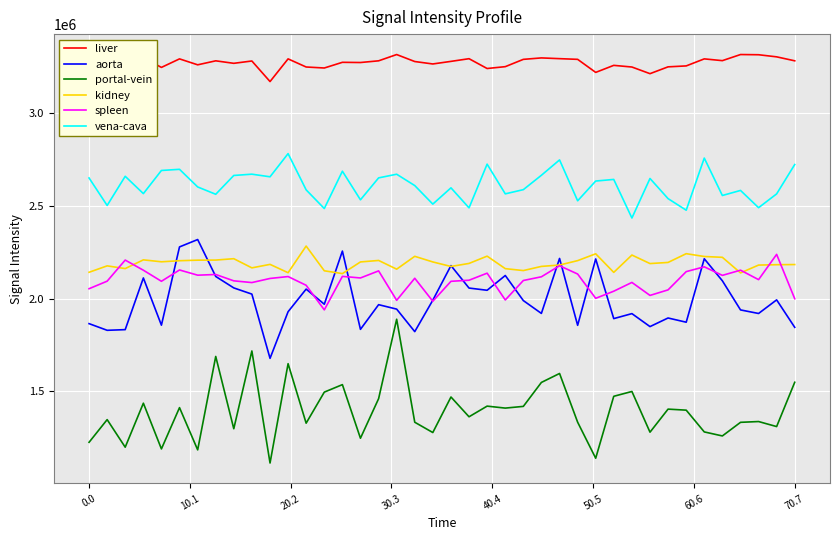

Which series has the largest range (max minus min)?

portal-vein